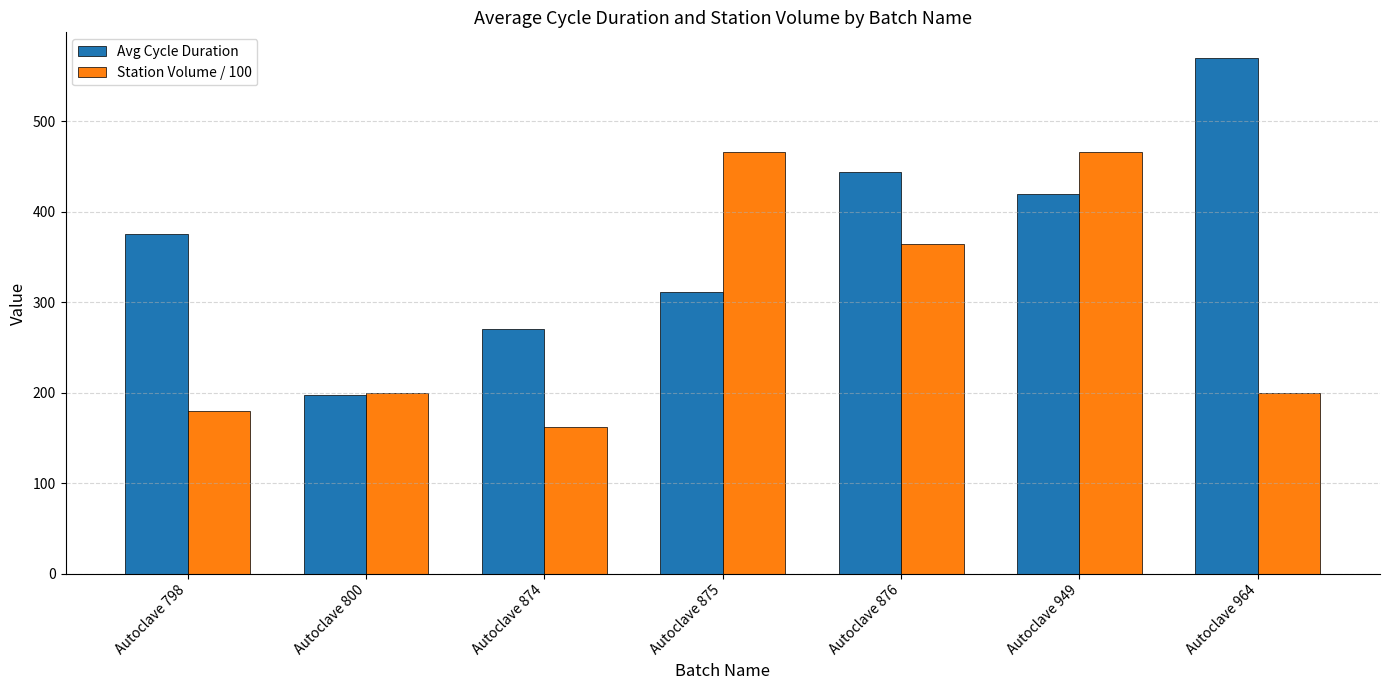

How many distinct data groups are displayed?

2